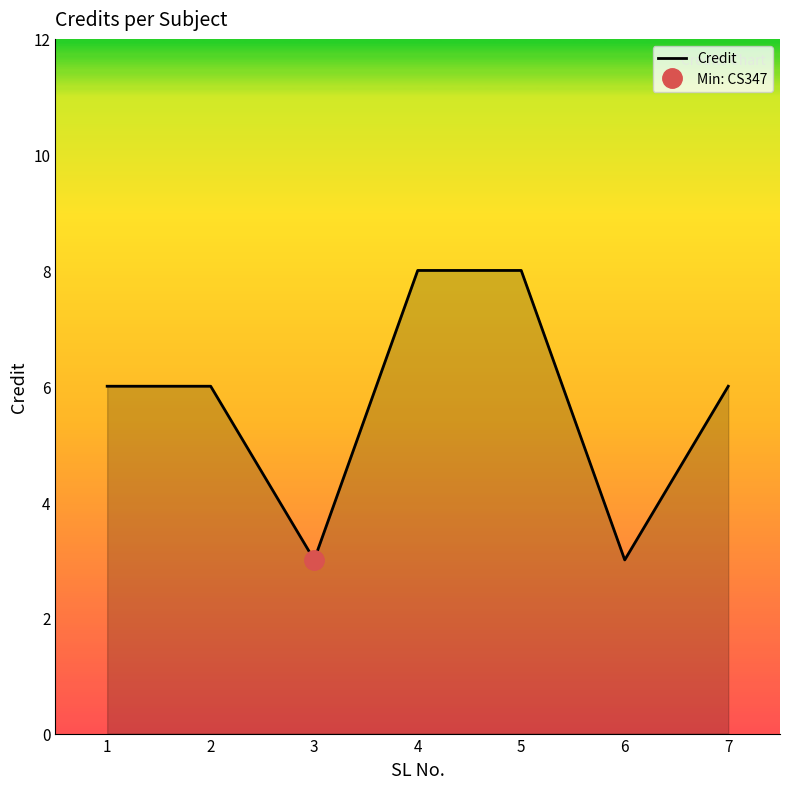

Reading left to right, transcribe all the data shown in this chart.

6	6	3	8	8	3	6